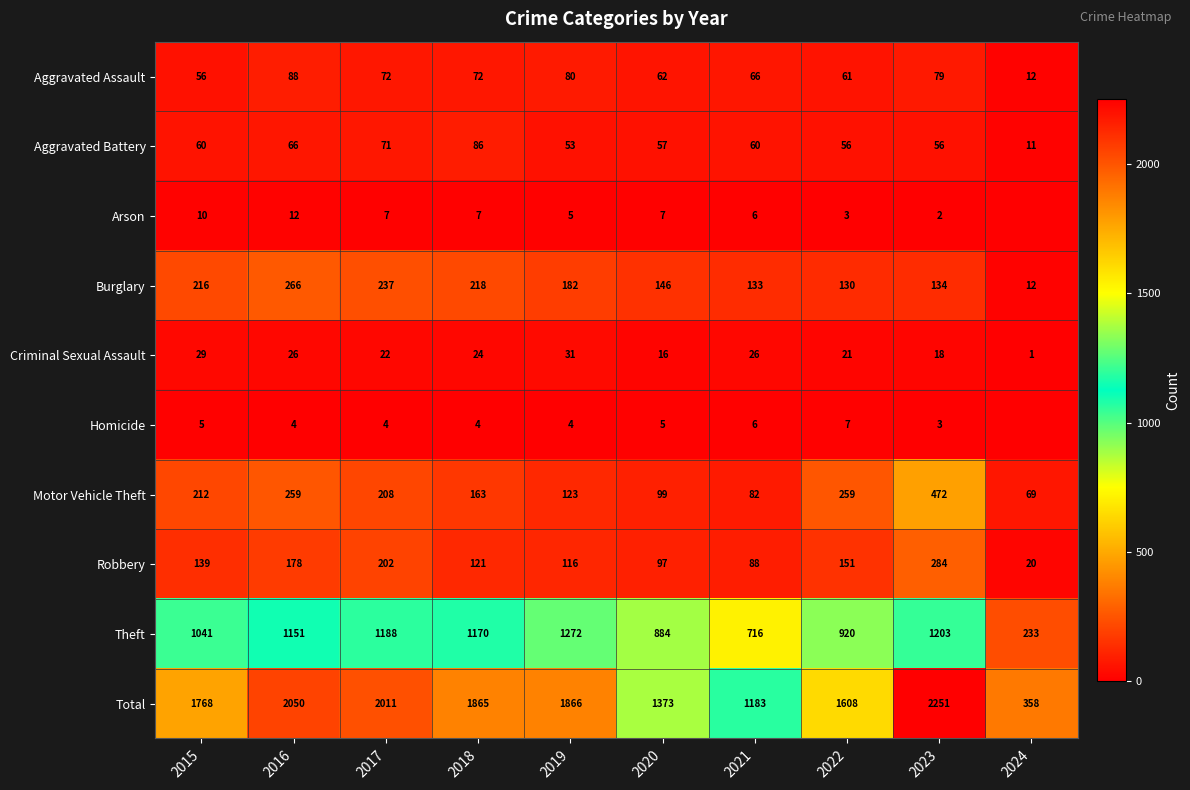

How many values in the Burglary series are below 182?

5